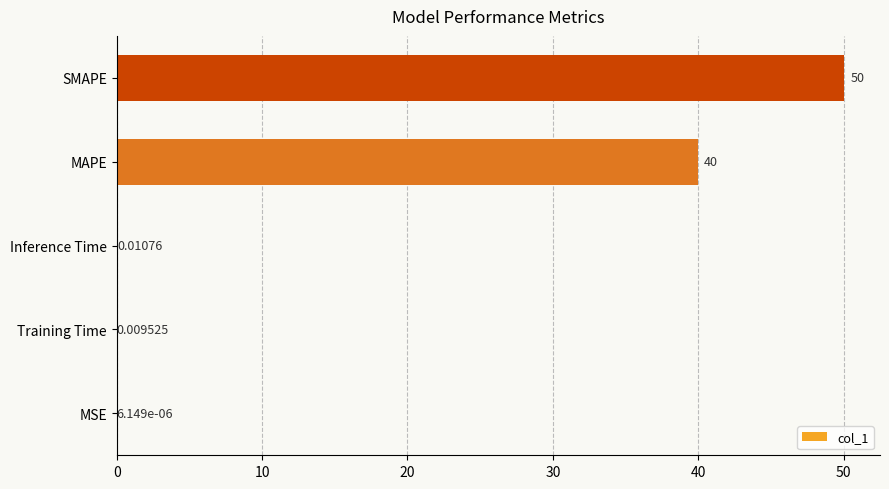

At which label is the value closest to 25?

MAPE